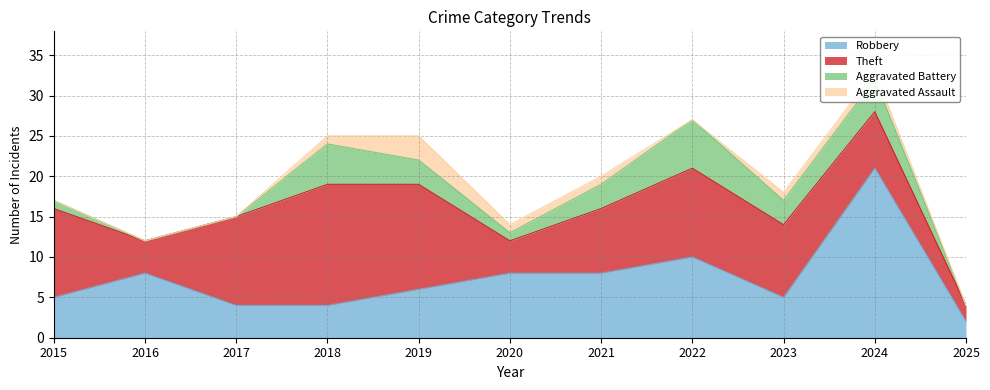

What is the value of the Robbery point at the 1st from the left?

5